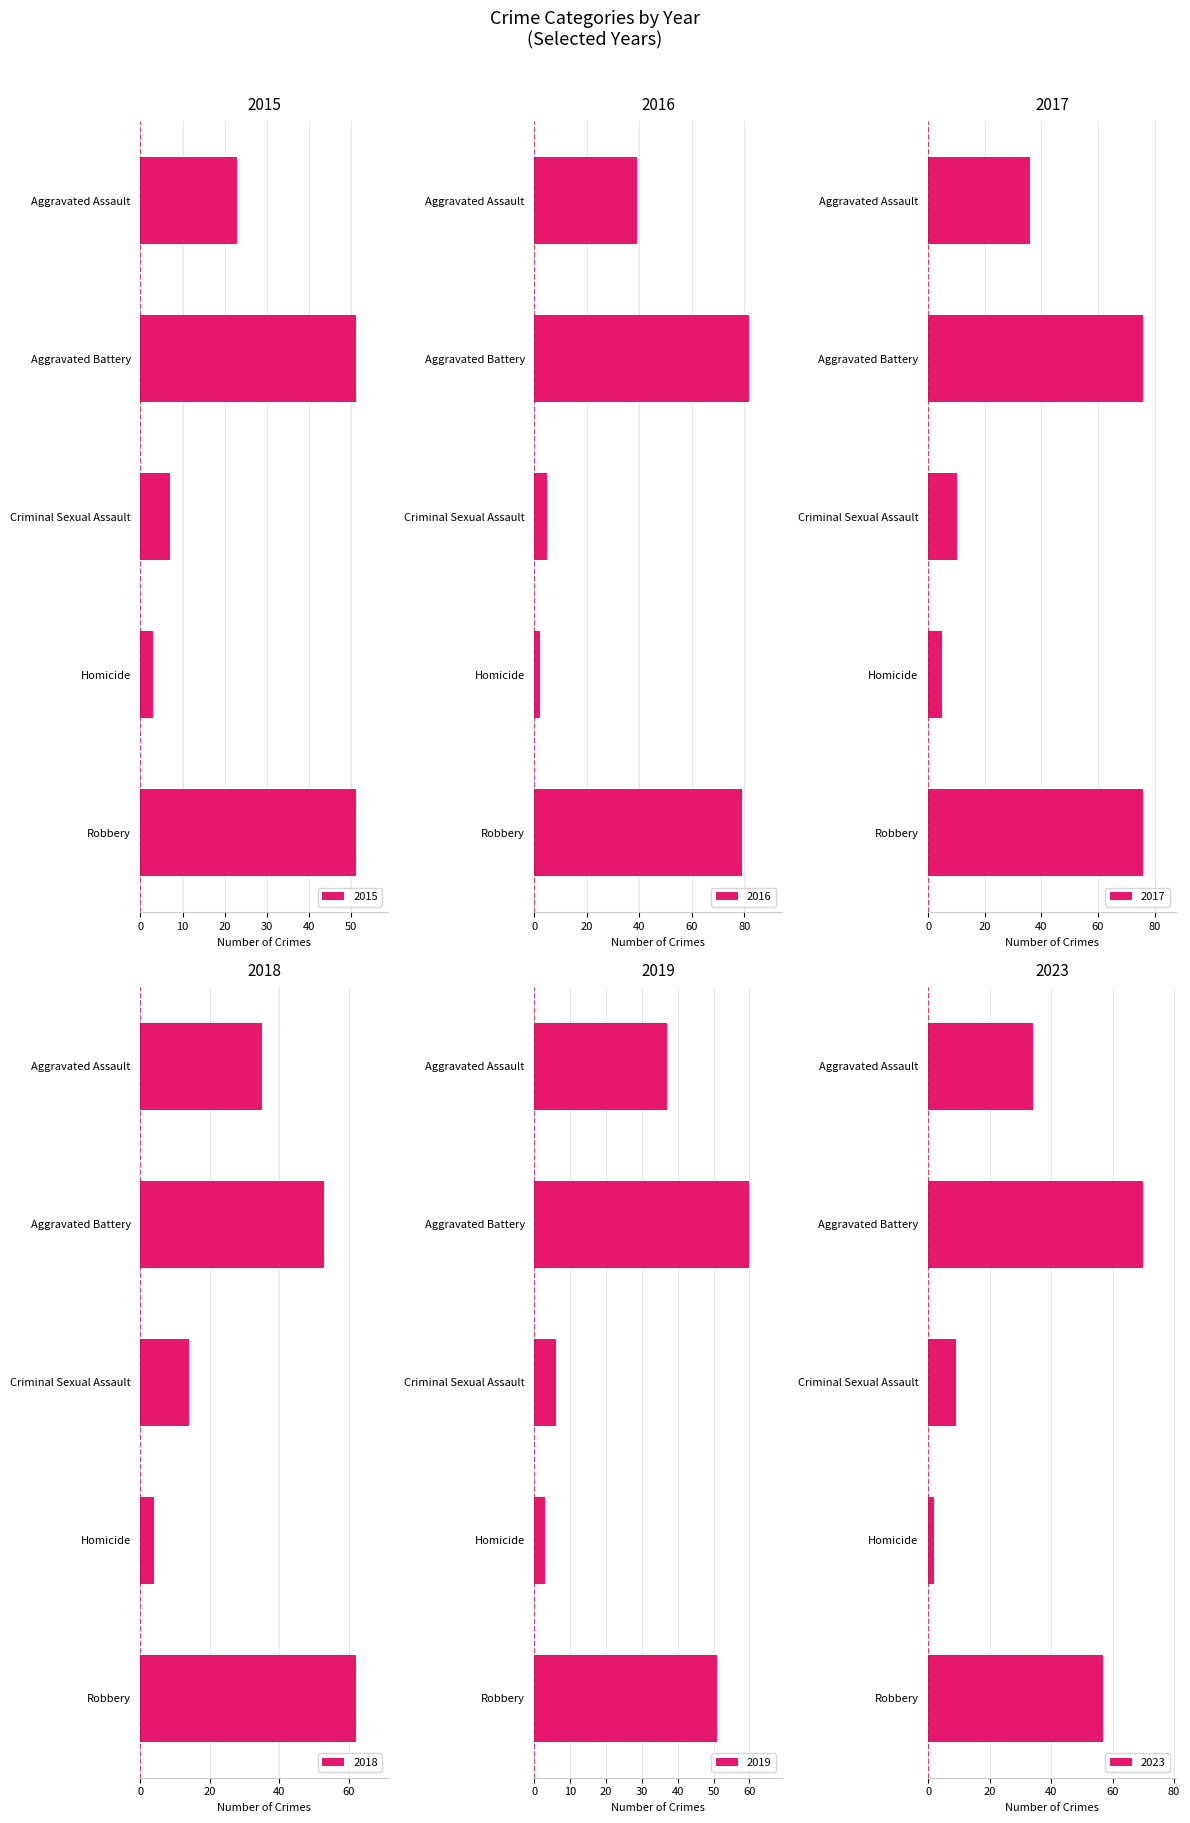

What are all the series names shown in the legend?

2015, 2016, 2017, 2018, 2019, 2023